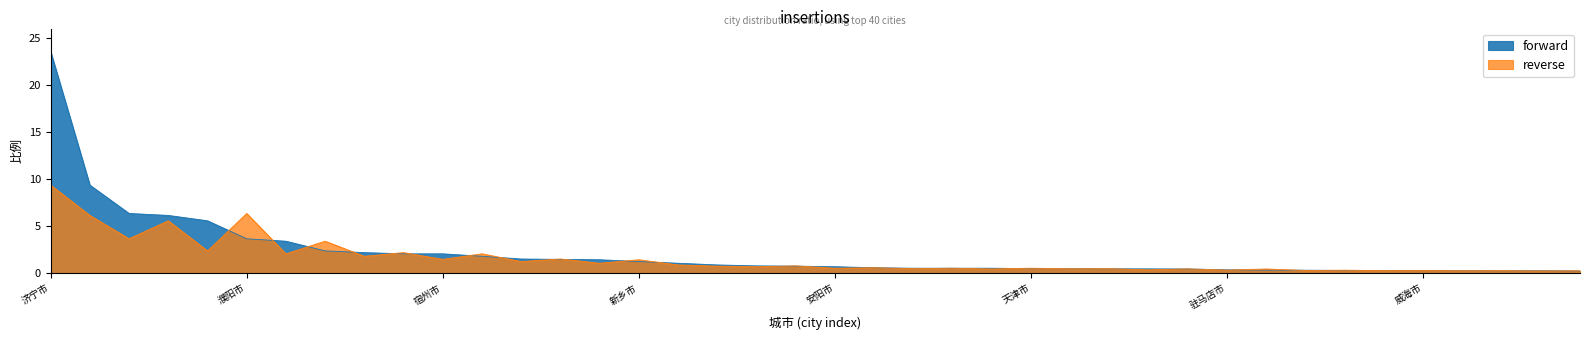

Reading left to right, list all the values displayed in this chart.

forward: 23.6	9.4	6.4	6.2	5.6	3.7	3.4	2.4	2.2	2.1	2.1	1.8	1.5	1.5	1.4	1.2	1.1	0.9	0.8	0.8	0.7	0.6	0.5	0.5	0.5	0.5	0.5	0.5	0.5	0.5	0.4	0.3	0.3	0.3	0.3	0.3	0.3	0.3	0.3	0.2
reverse: 9.4	6.2	3.7	5.6	2.4	6.4	2.1	3.4	1.8	2.2	1.5	2.1	1.2	1.5	1.1	1.4	0.9	0.8	0.7	0.8	0.5	0.6	0.5	0.5	0.5	0.5	0.5	0.5	0.4	0.5	0.3	0.5	0.3	0.3	0.3	0.3	0.3	0.3	0.2	0.3